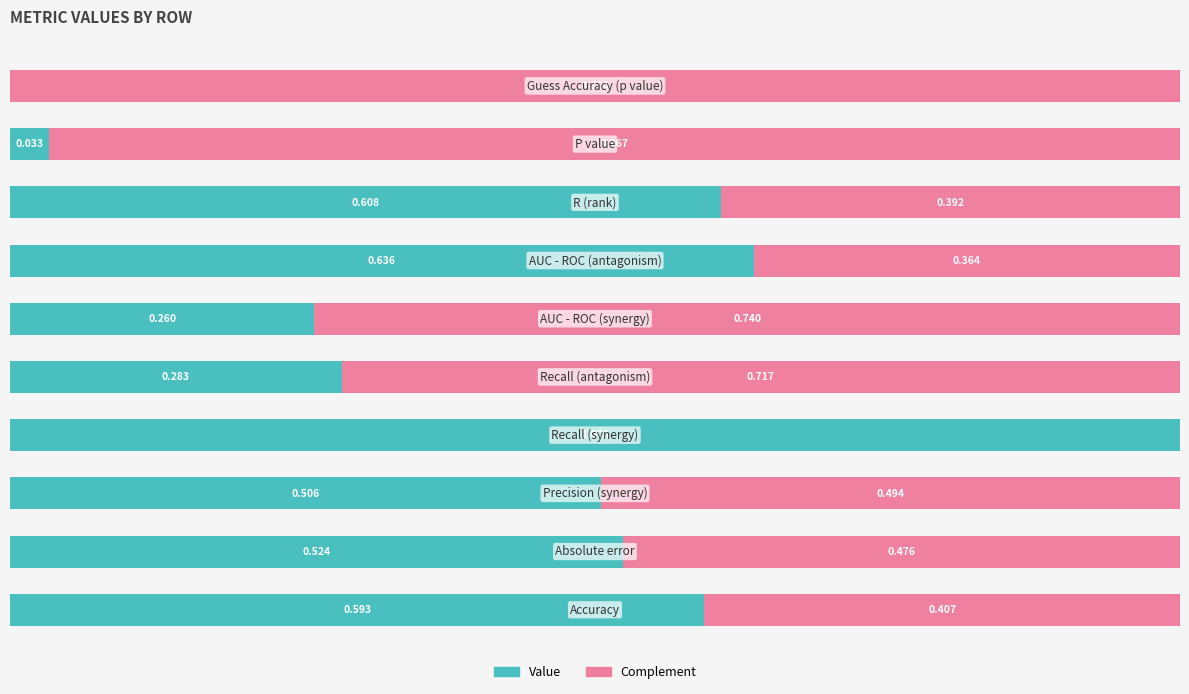

What is the average value of the Complement series?

0.6